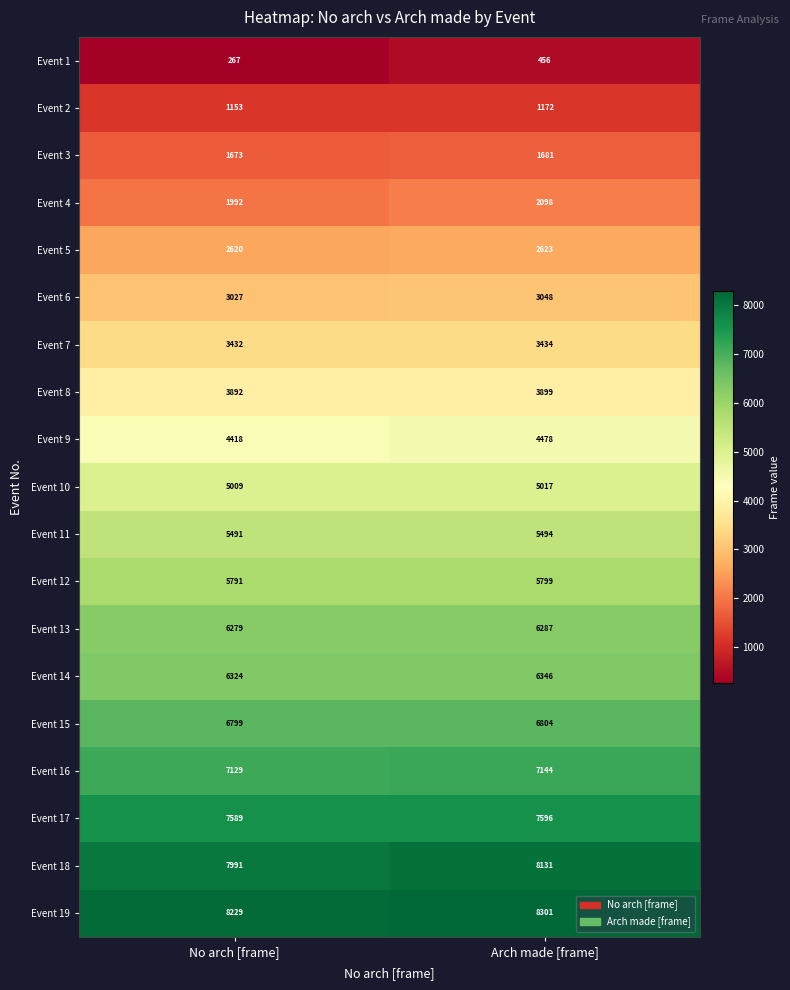

What is the difference between the Event 1 values at Arch made [frame] and No arch [frame]?

189